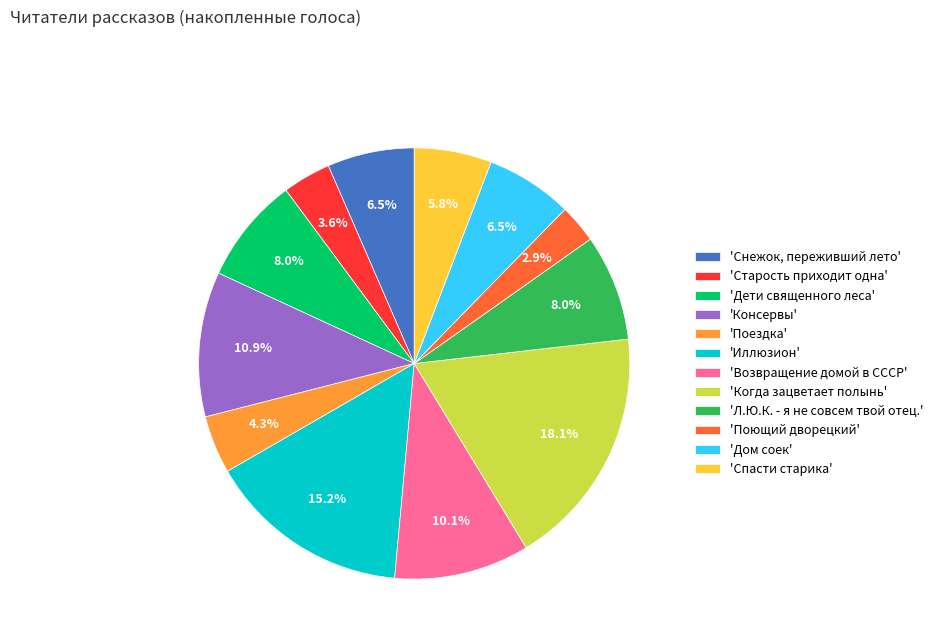

Which has a higher value, 'Поездка' or 'Спасти старика'?

'Спасти старика'